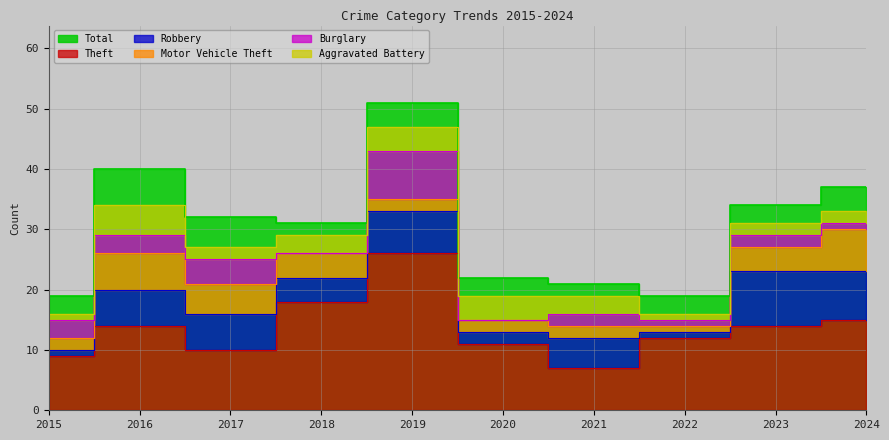

True or false: Robbery and Theft intersect in this chart.

False